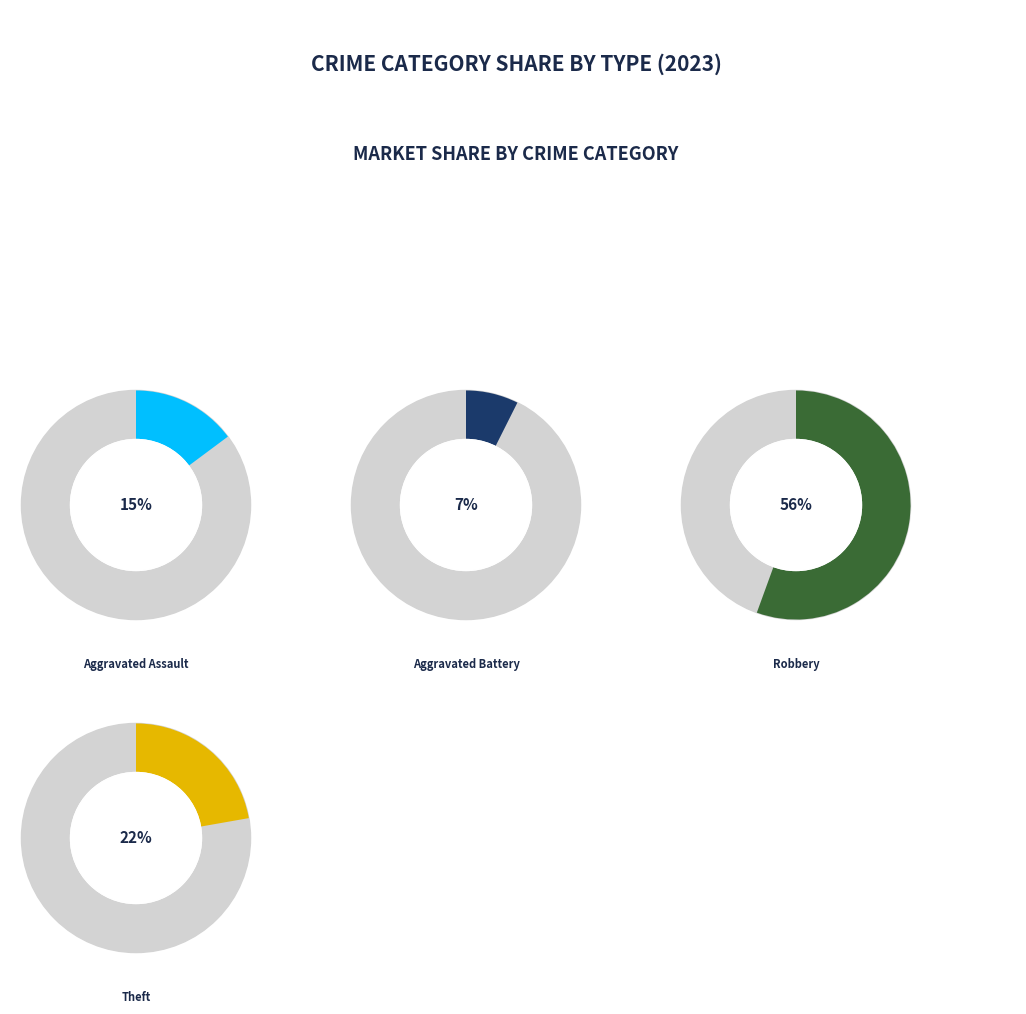

Which slice represents more than half of the pie?

Robbery